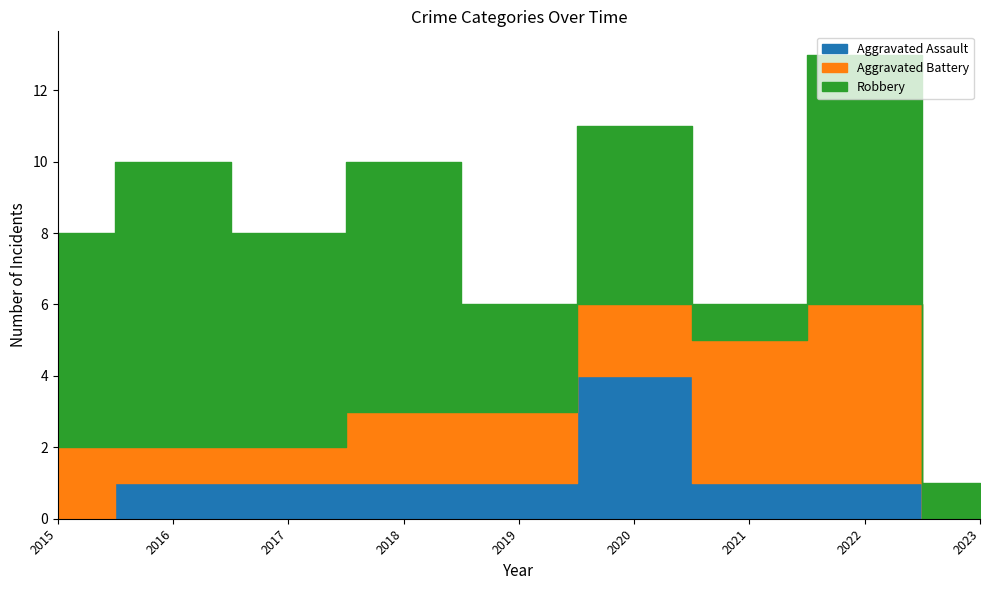

At which label does Aggravated Battery first exceed 2?

2021